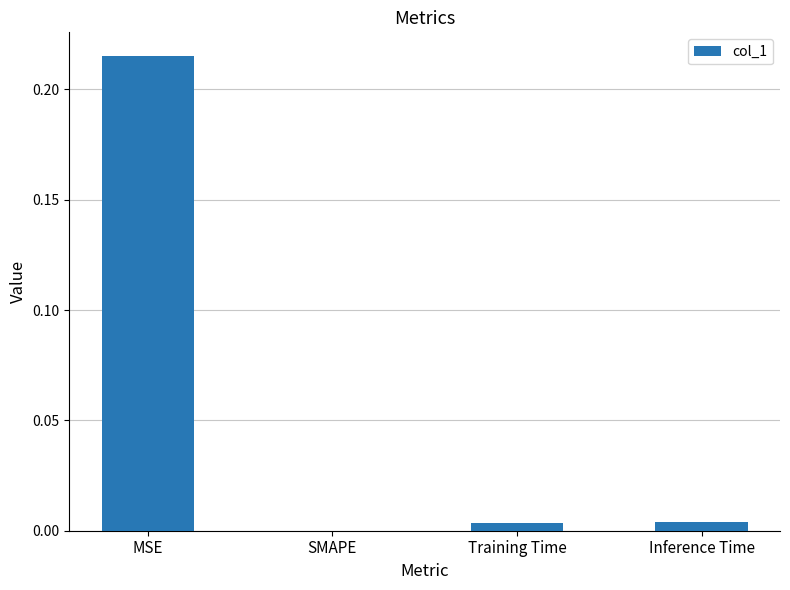

Does the chart contain stacked bars?

No